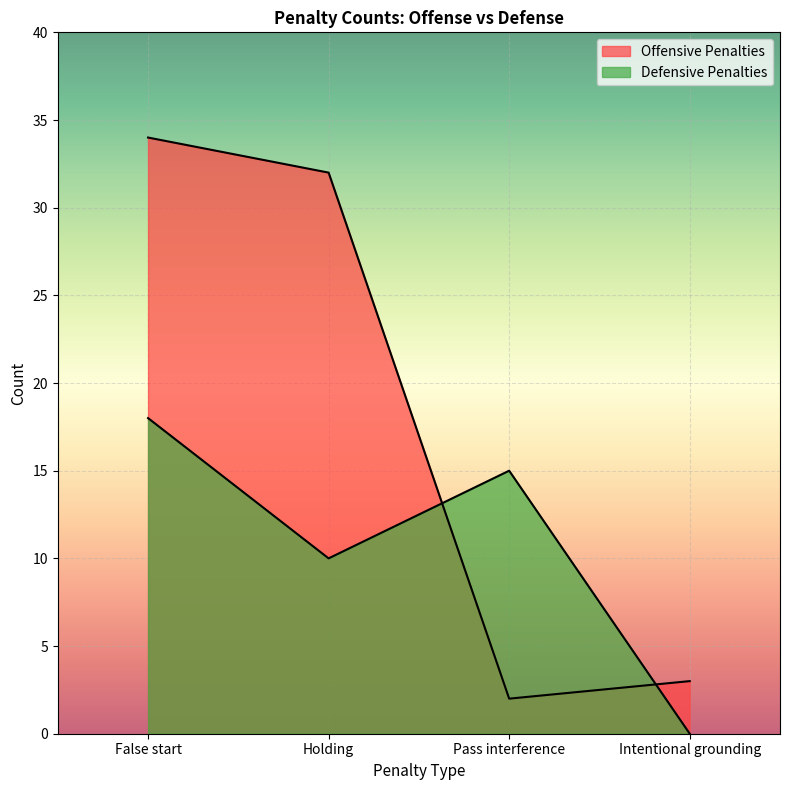

What is the difference between the Offensive Penalties values at Pass interference and Holding?

30